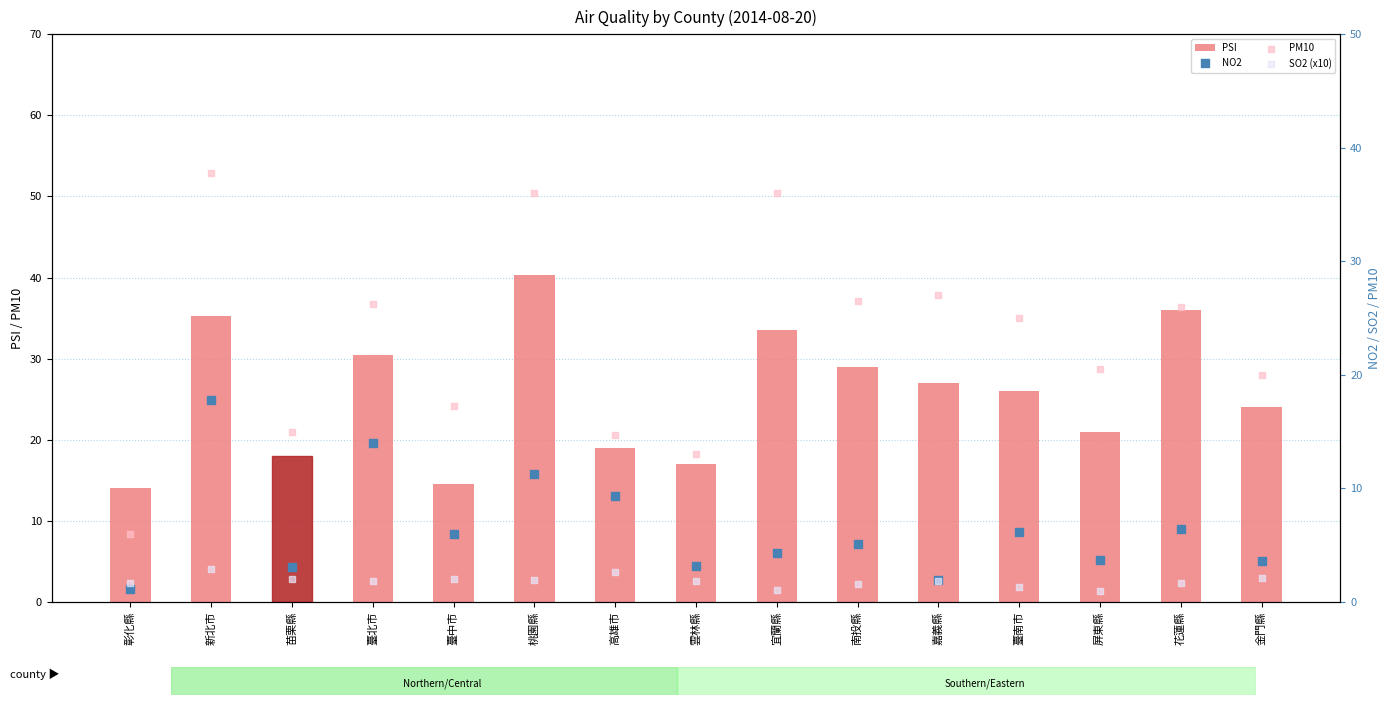

At how many categories does at least one series exceed 38?

1